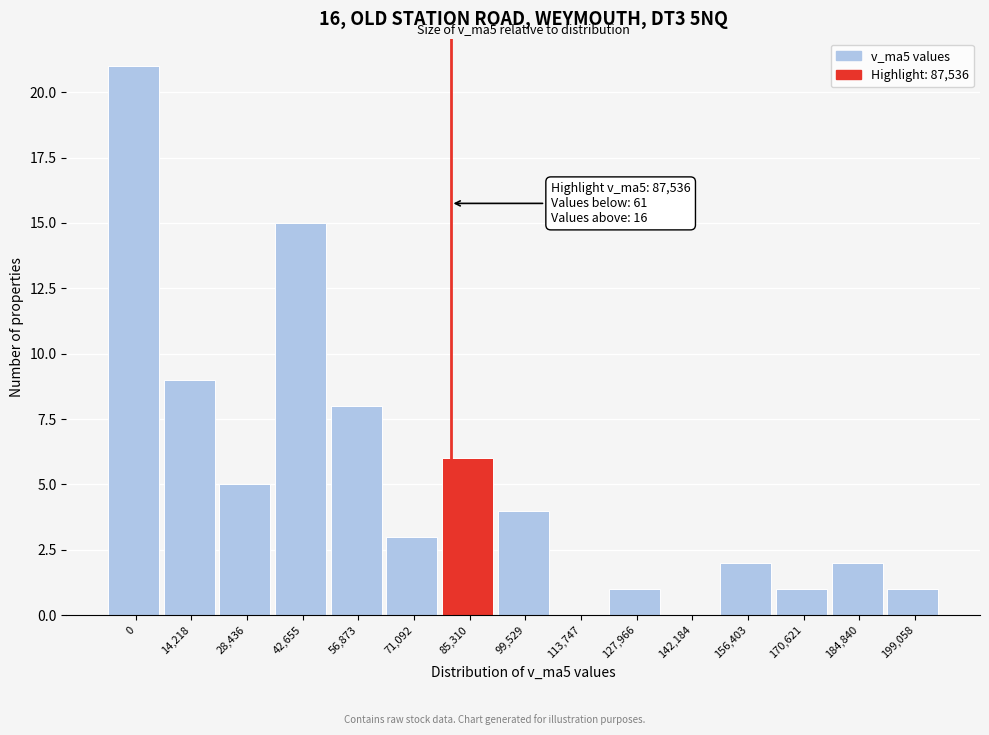

Where is the data nearest to the value 10?

14,218